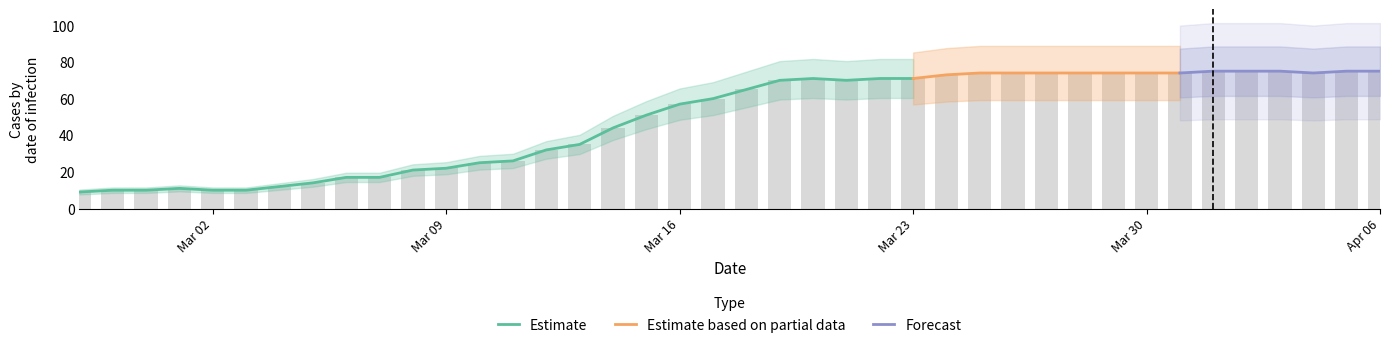

How many data points are less than 65?

20